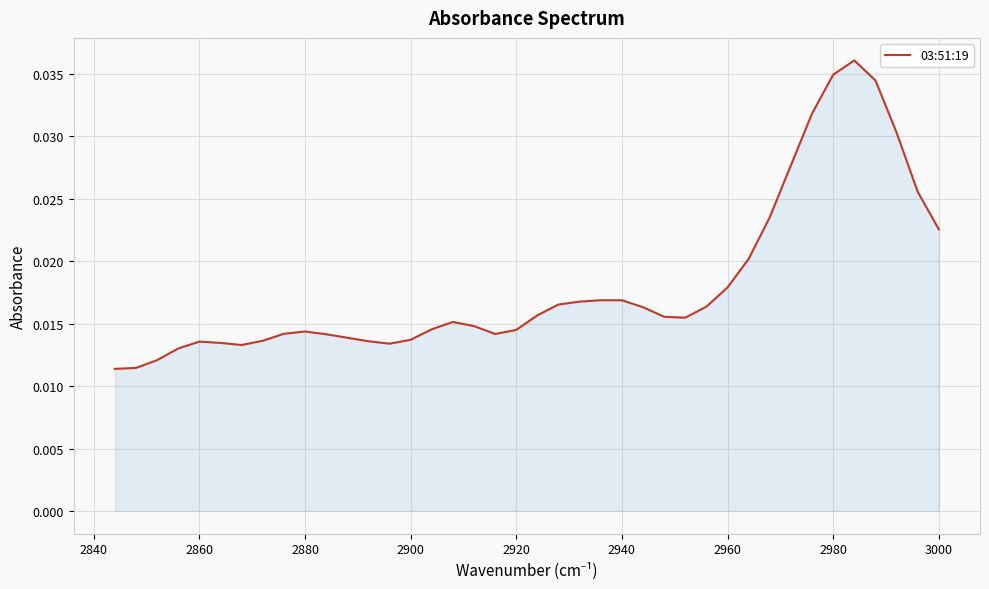

How many points are lower than both their immediate neighbors (excluding endpoints)?

4